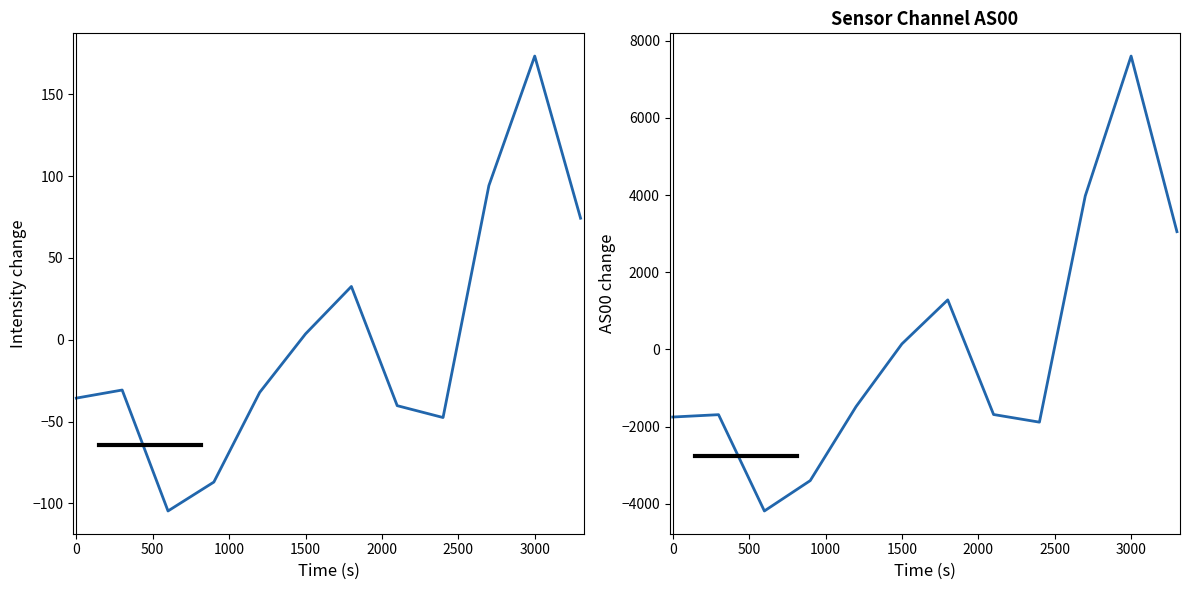

The AS00 series shows -2535.2 at 1500. True or false?

False